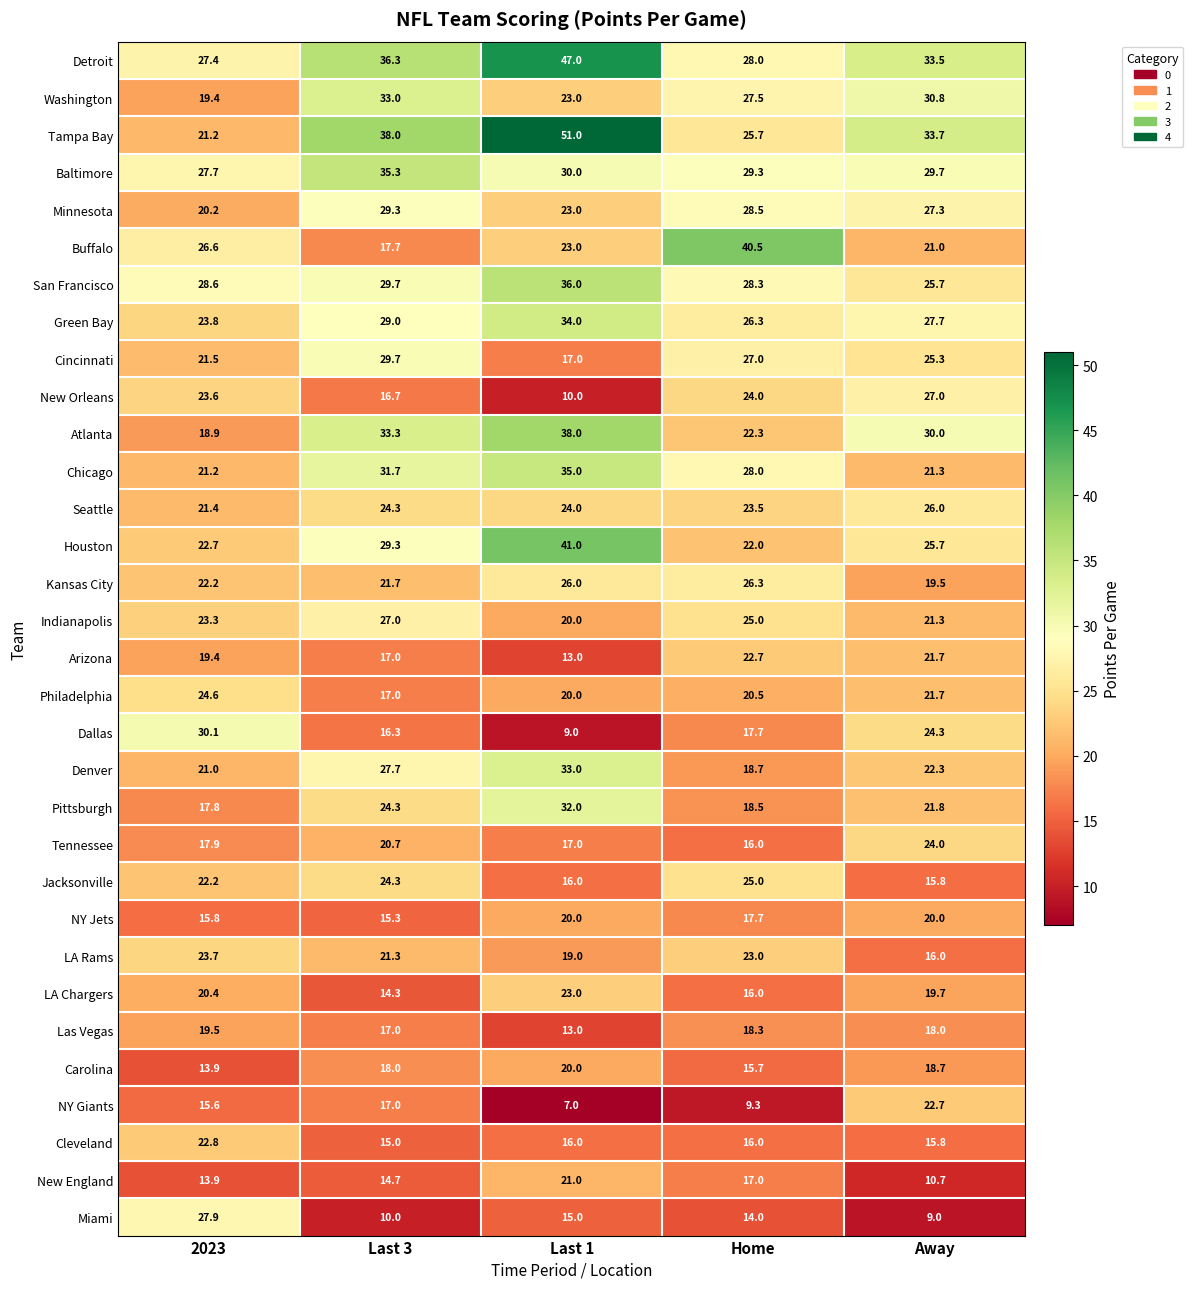

What is the difference between the Green Bay values at Last 3 and Last 1?

5.0